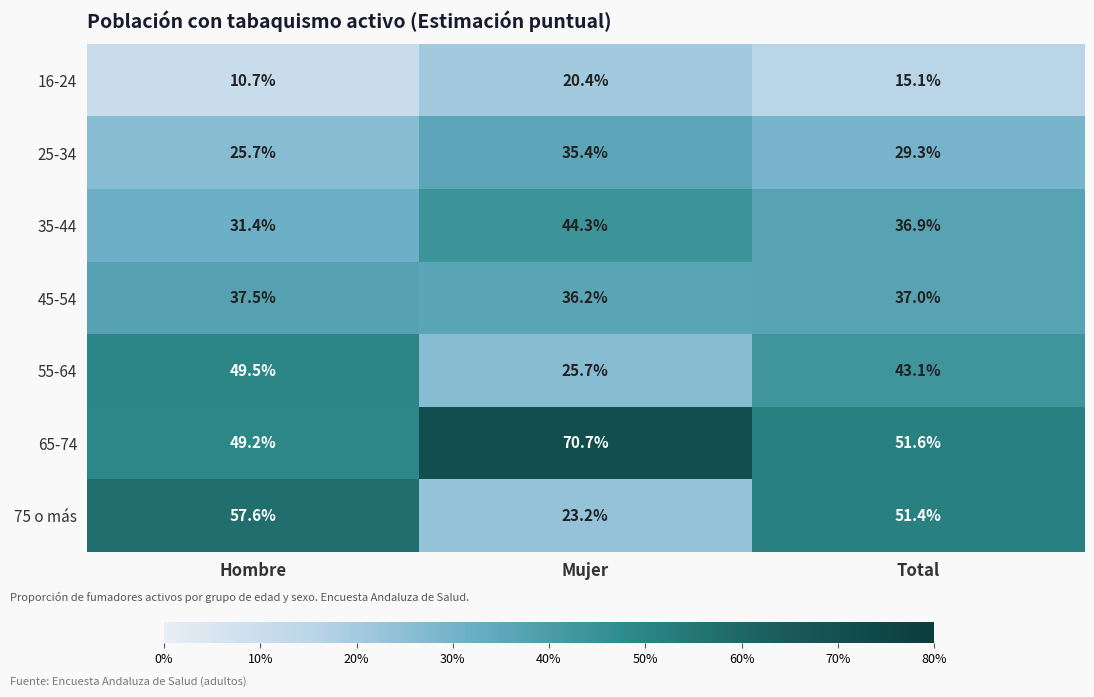

What is the average value of the 75 o más series?

44.1